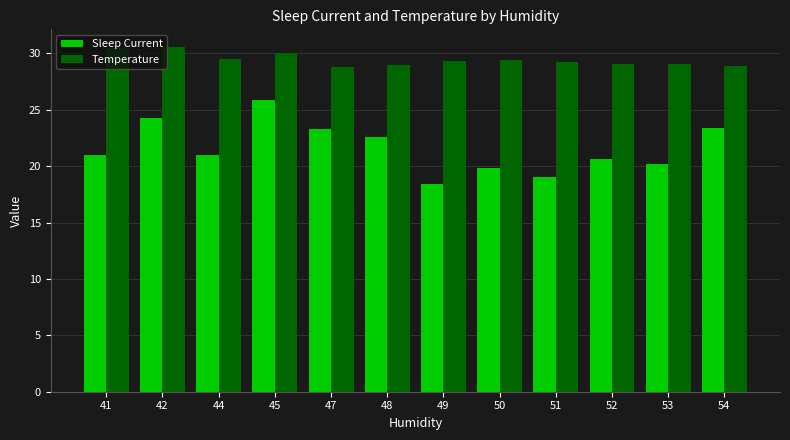

What is the difference between the highest and lowest values at 47?

5.5